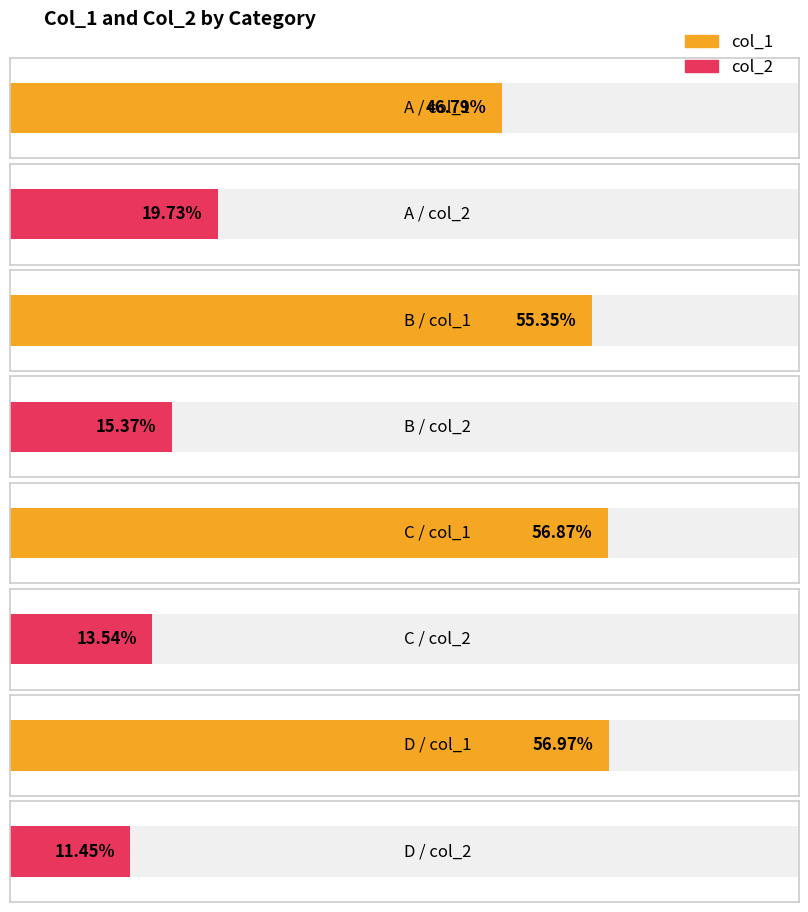

At which category is the sum across all series the highest?

B